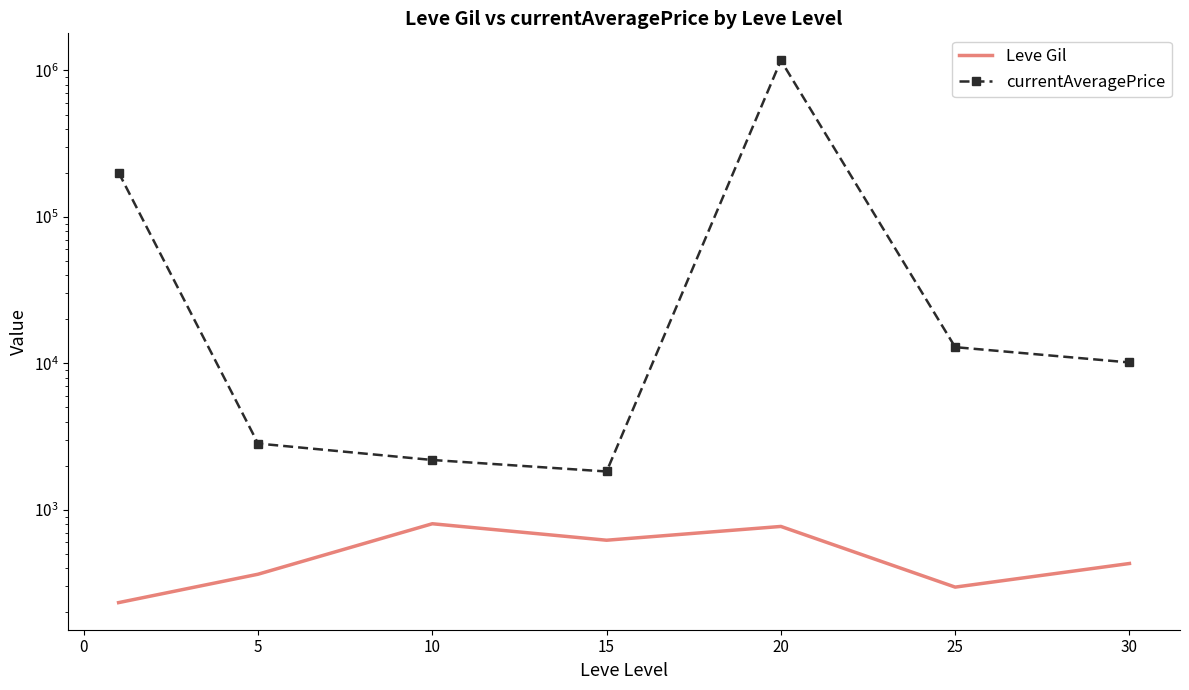

True or false: Leve Gil and currentAveragePrice cross at least once.

False